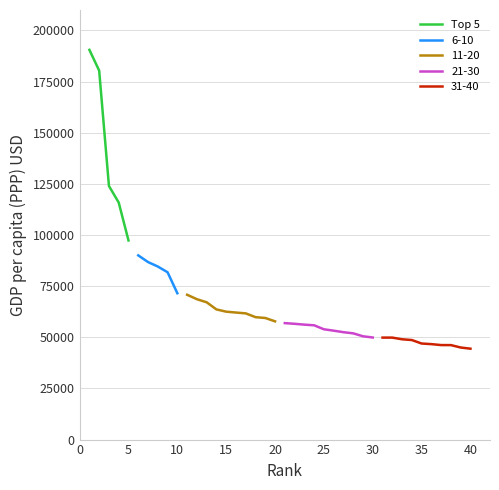

What is the minimum value for Top 5?

97341